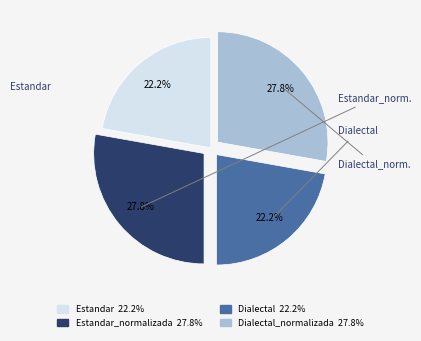

Does any single category account for the majority?

No